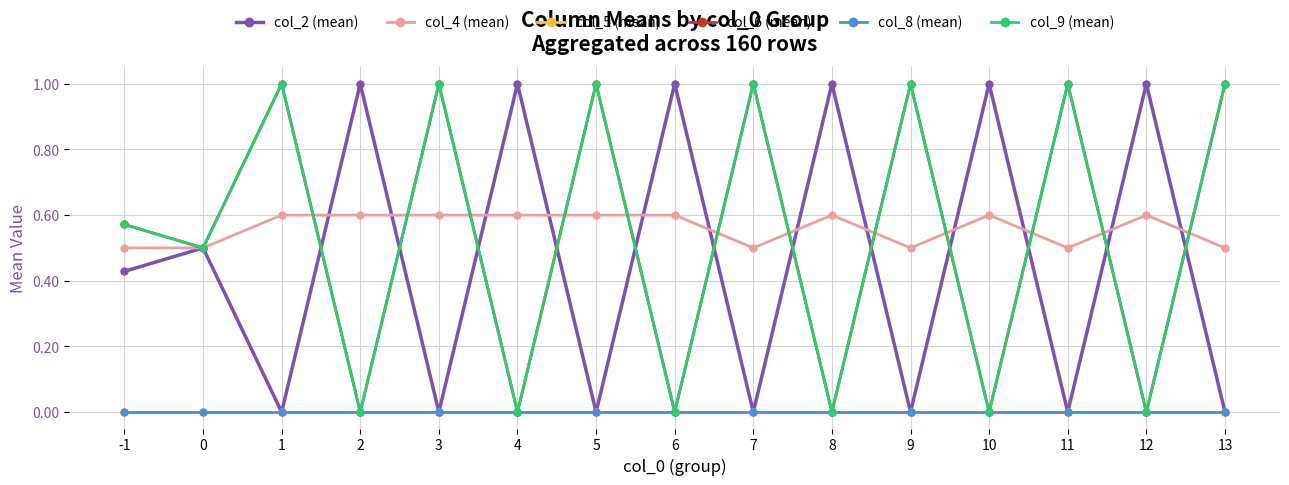

True or false: col_9 (mean) and col_5 (mean) cross at least once.

False